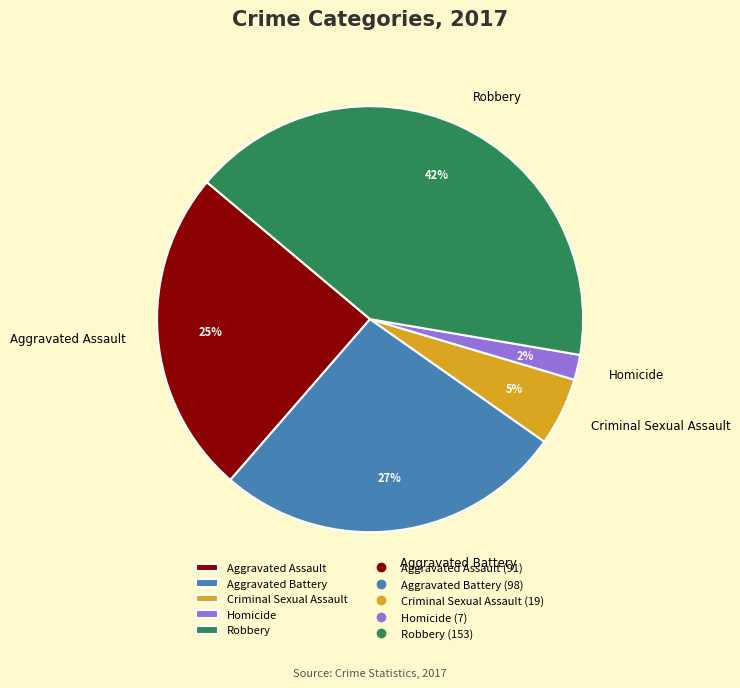

Is there a majority slice in this chart?

No